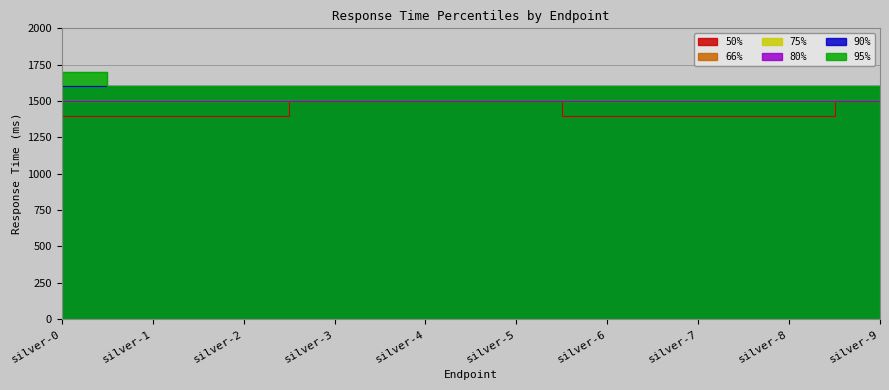

Reading right to left, extract all data points from this chart.

50%: 1500	1400	1400	1400	1500	1500	1500	1400	1400	1400
66%: 1500	1500	1500	1500	1500	1500	1500	1500	1500	1500
75%: 1500	1500	1500	1500	1500	1500	1500	1500	1500	1500
80%: 1500	1500	1500	1500	1500	1500	1500	1500	1500	1500
90%: 1600	1600	1600	1600	1600	1600	1600	1600	1600	1600
95%: 1600	1600	1600	1600	1600	1600	1600	1600	1600	1700